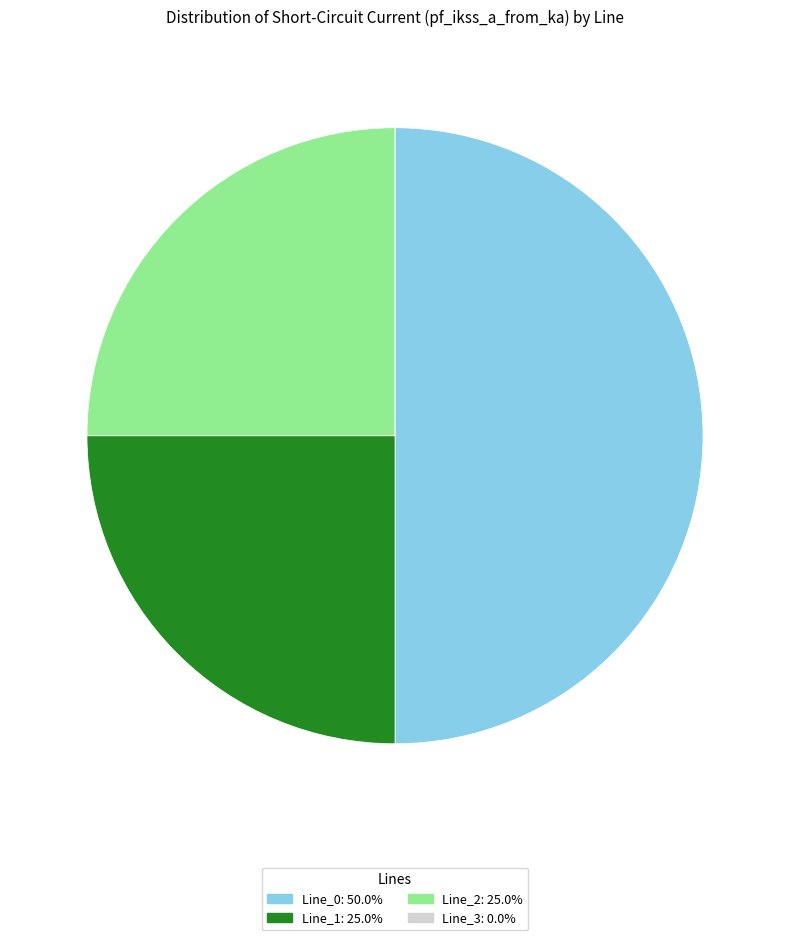

Does Line_2 account for over 50% of the chart?

No